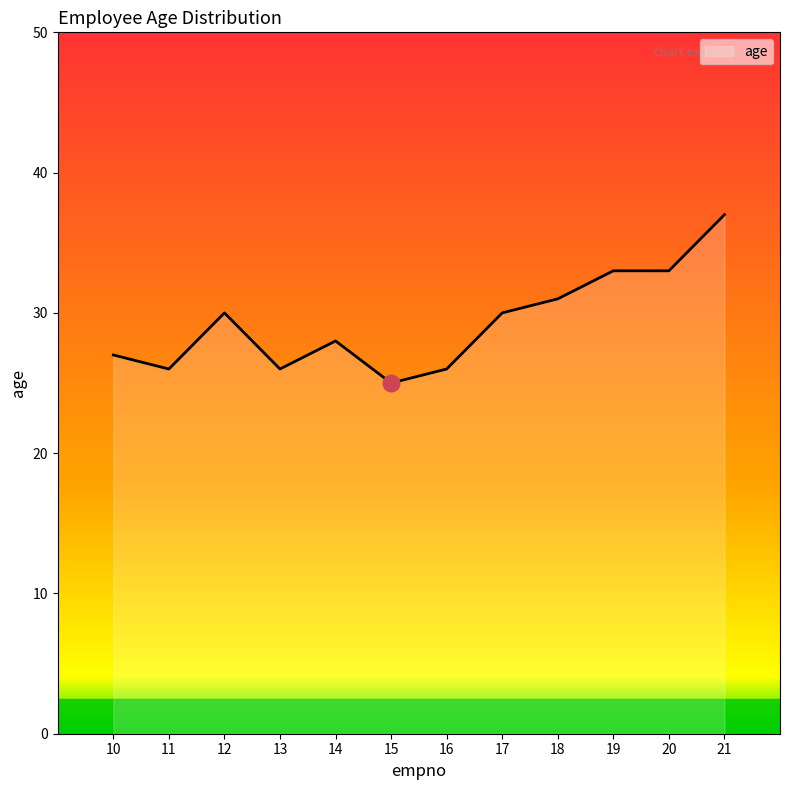

True or false: the data shows 26 at 16.

True